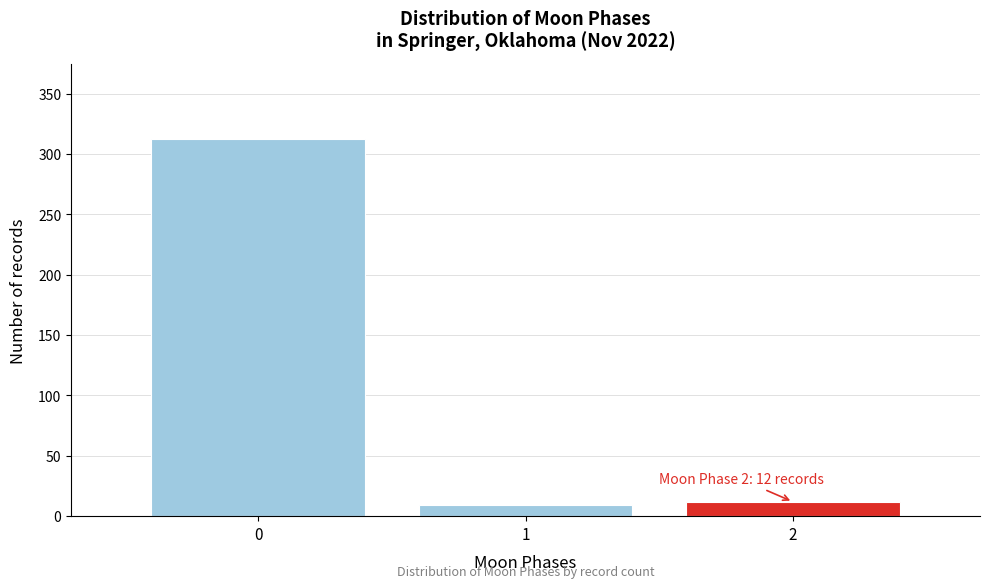

Which range on the x-axis has the tallest bar?

-0.5 to 0.5